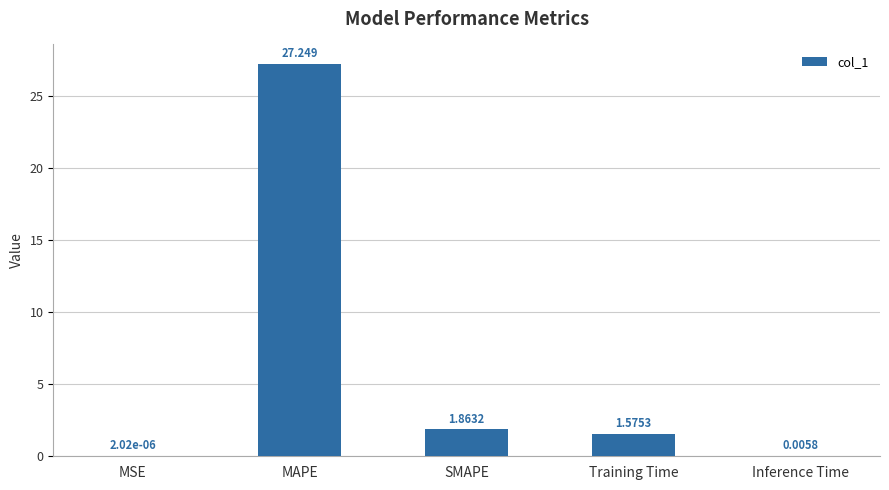

True or false: the data shows 2.5 at Training Time.

False